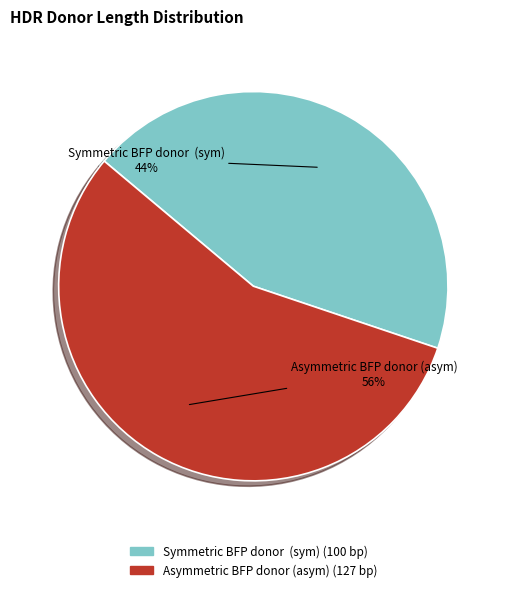

Rank the categories by value from lowest to highest.

Symmetric BFP donor (sym), Asymmetric BFP donor (asym)